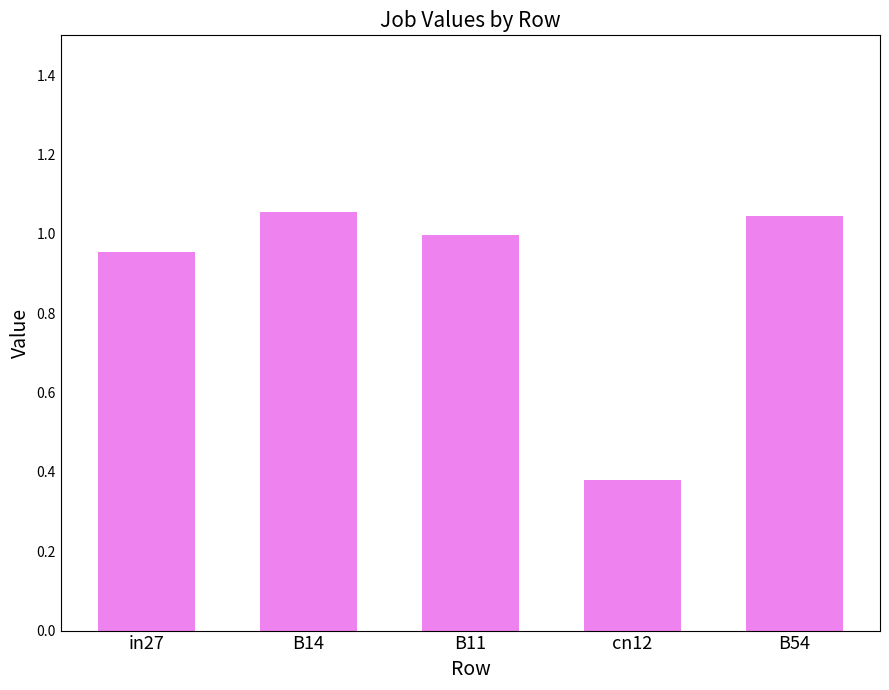

Which label corresponds to the smallest value in the chart?

cn12